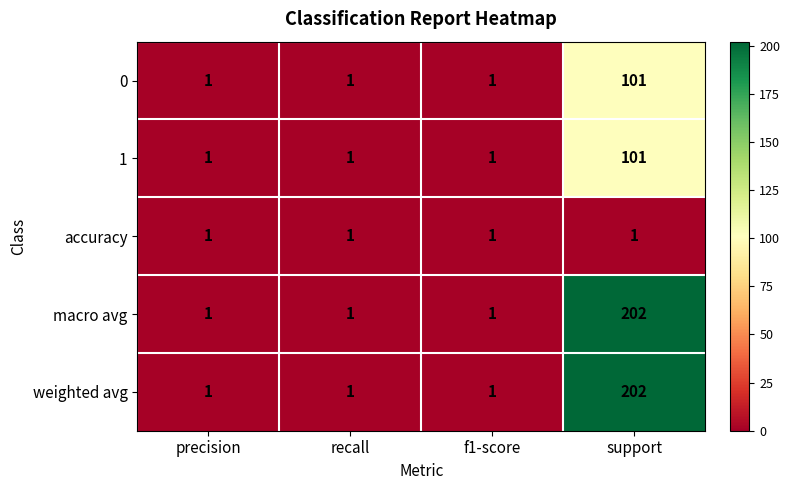

What is the difference between the highest and lowest values at support?

201